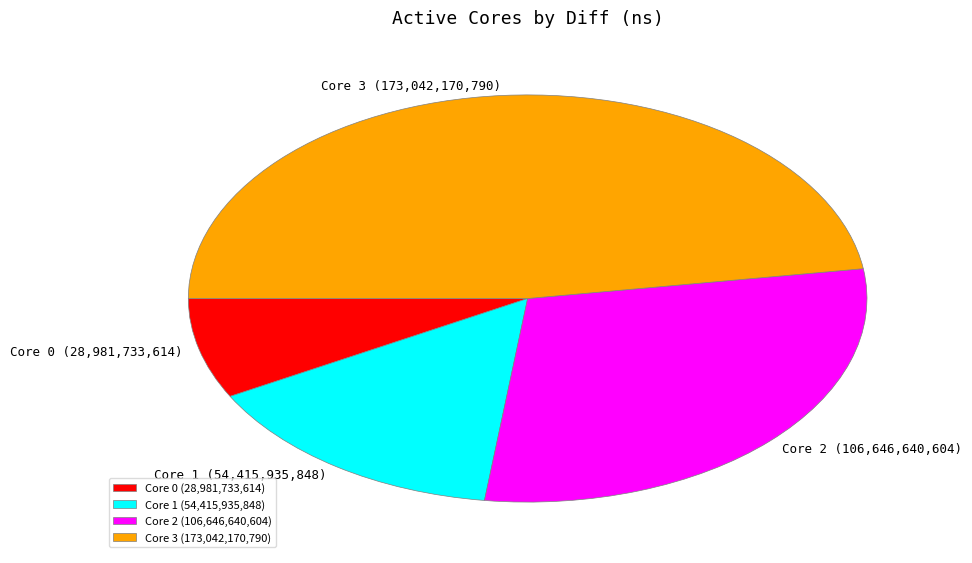

The Core 3 slice represents 59% of the pie. True or false?

False